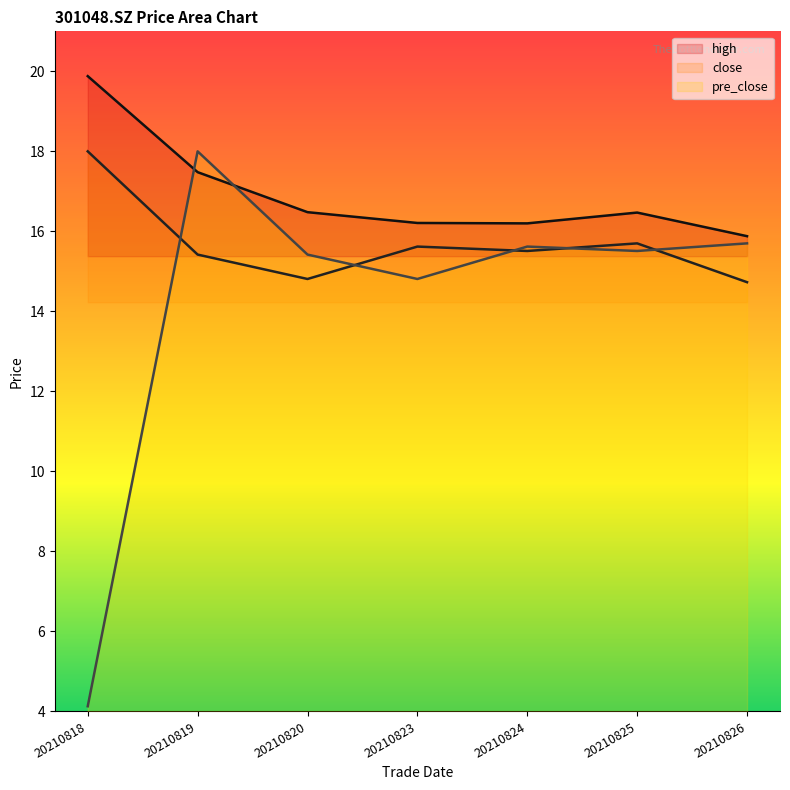

What is the difference between the pre_close values at 20210820 and 20210824?

0.2